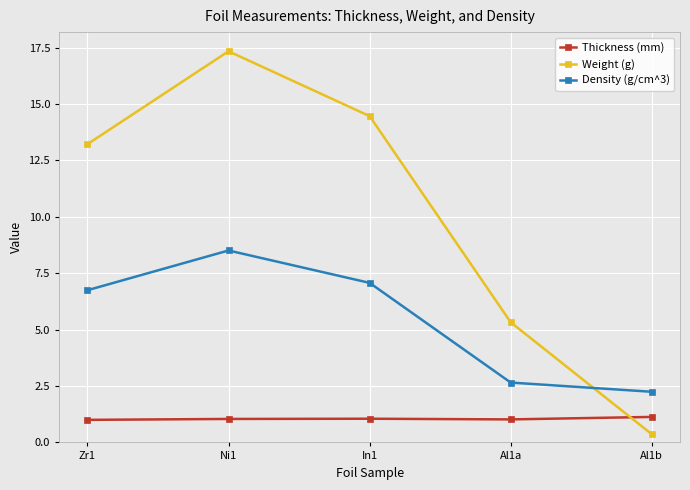

How many series are shown in this chart?

3